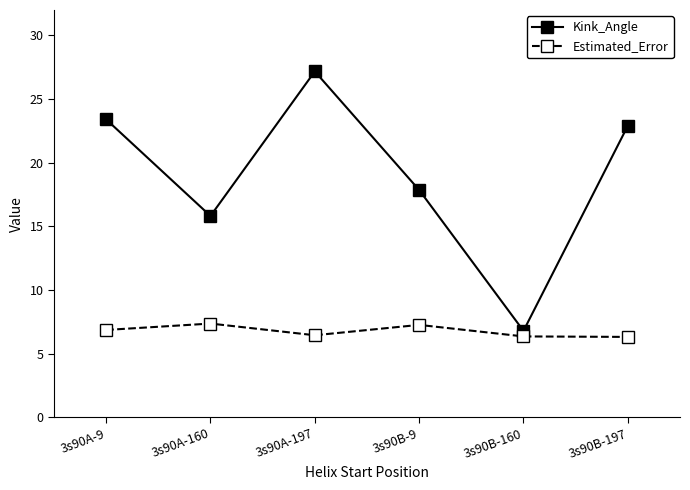

What is the average value of the Kink_Angle series?

19.0